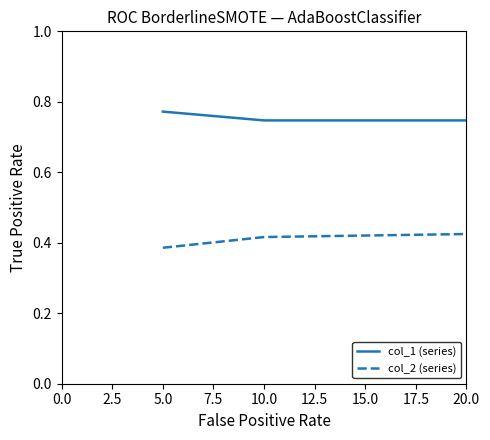

Which label corresponds to the largest value in the chart?

5.0